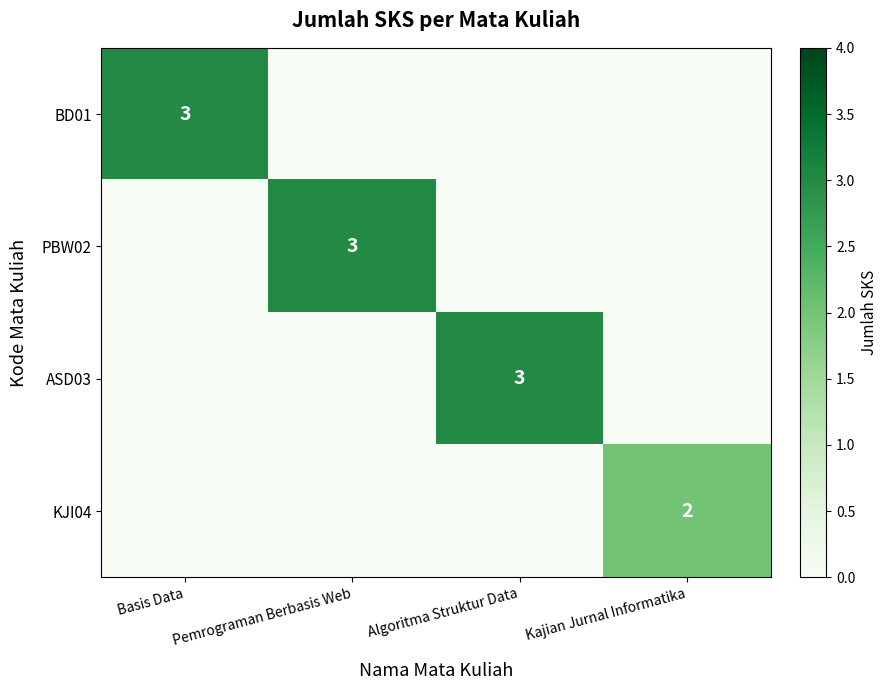

The value of BD01 at Basis Data is 5. True or false?

False